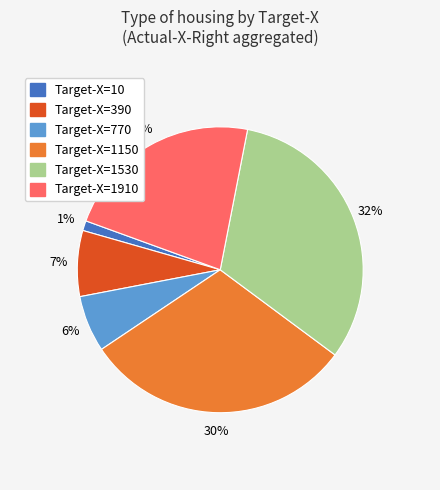

Is there any slice that represents more than half of the pie?

No